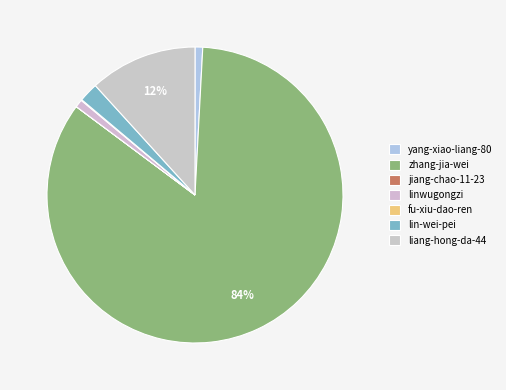

What is the smallest slice in the pie chart?

jiang-chao-11-23